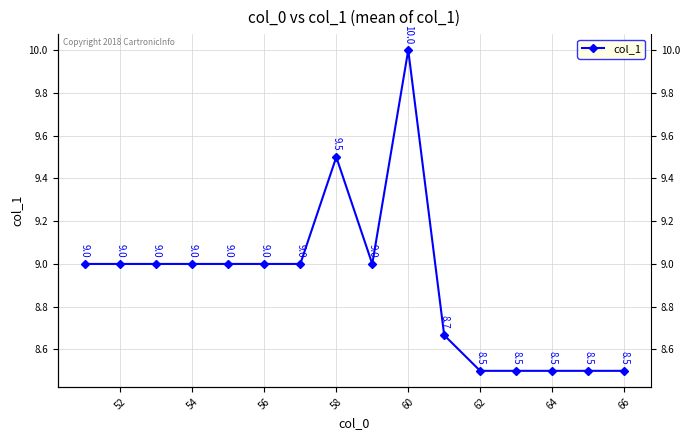

Does the chart display data point markers on the line(s)?

Yes